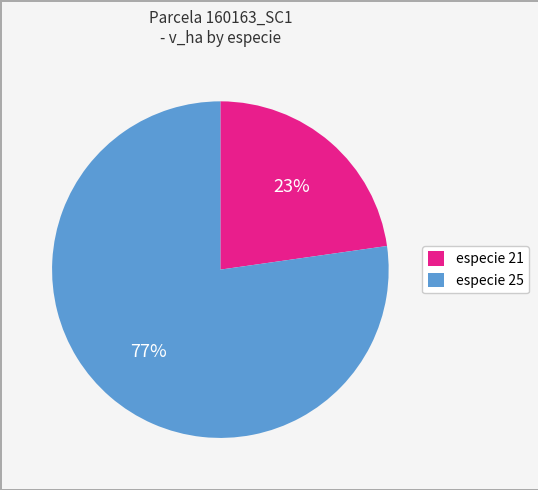

Is there a majority slice in this chart?

Yes